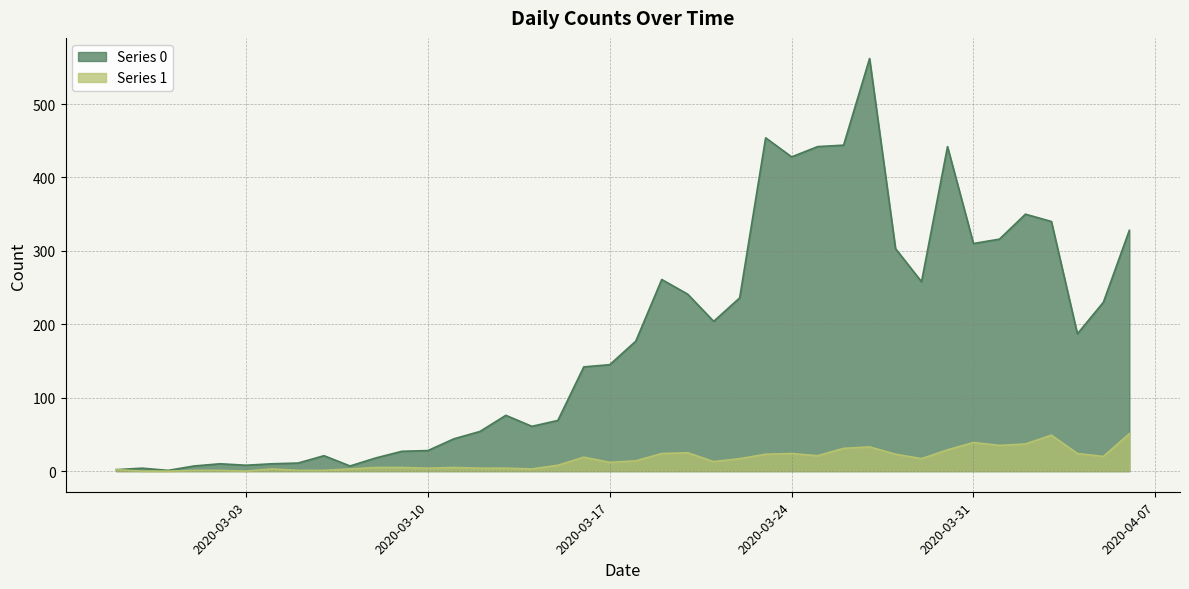

True or false: Series 0 and Series 1 cross at least once.

False